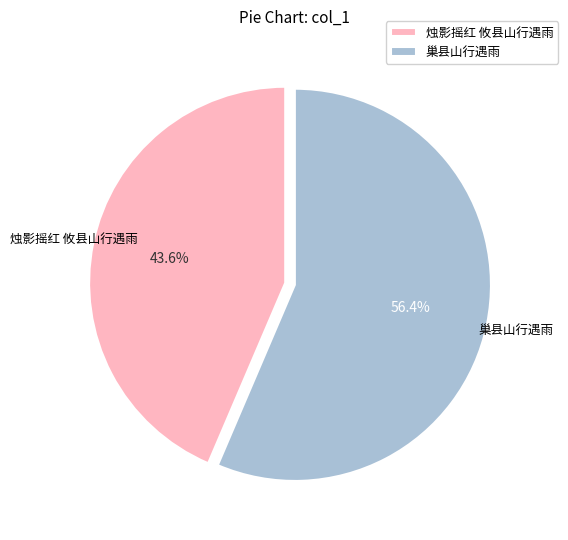

Do 烛影摇红 攸县山行遇雨 and 巢县山行遇雨 together represent more than half of the pie?

Yes